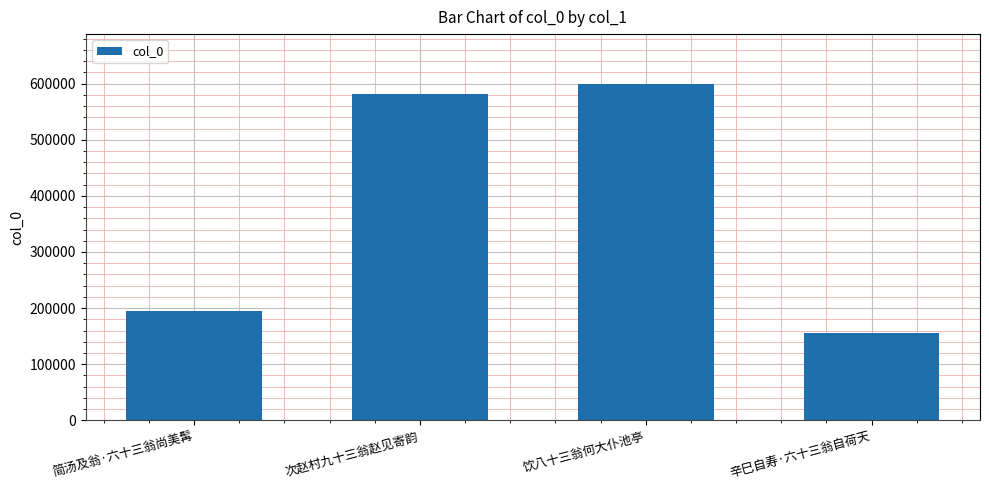

What value does the data have at 简汤及翁·六十三翁尚美髯?

195288